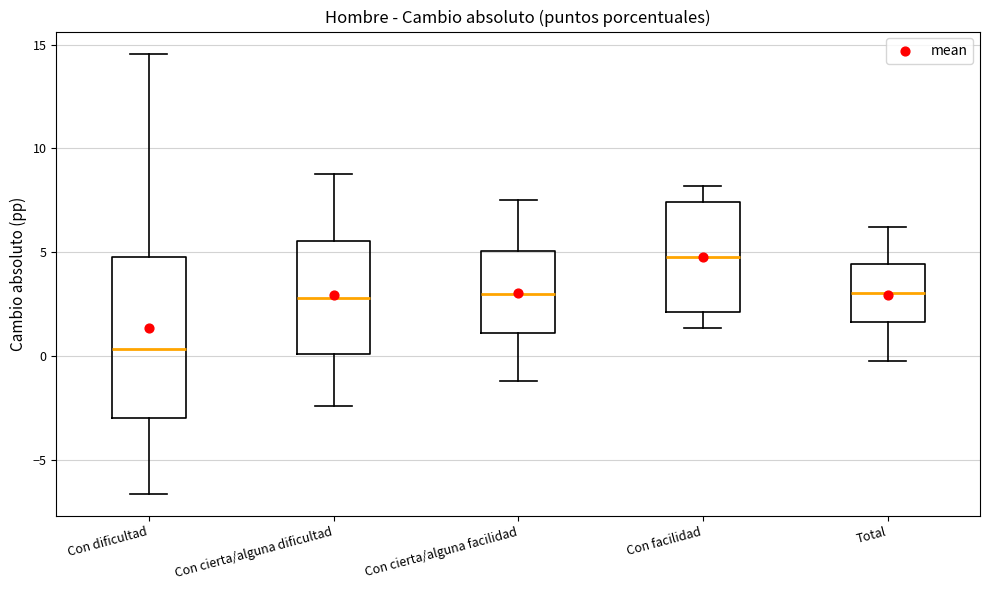

Which box has the highest median line?

Con facilidad